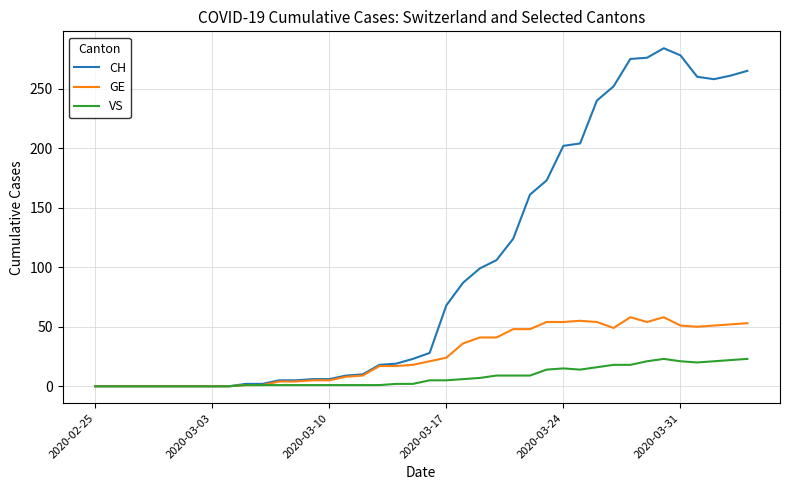

Which series has the largest total across all categories?

CH